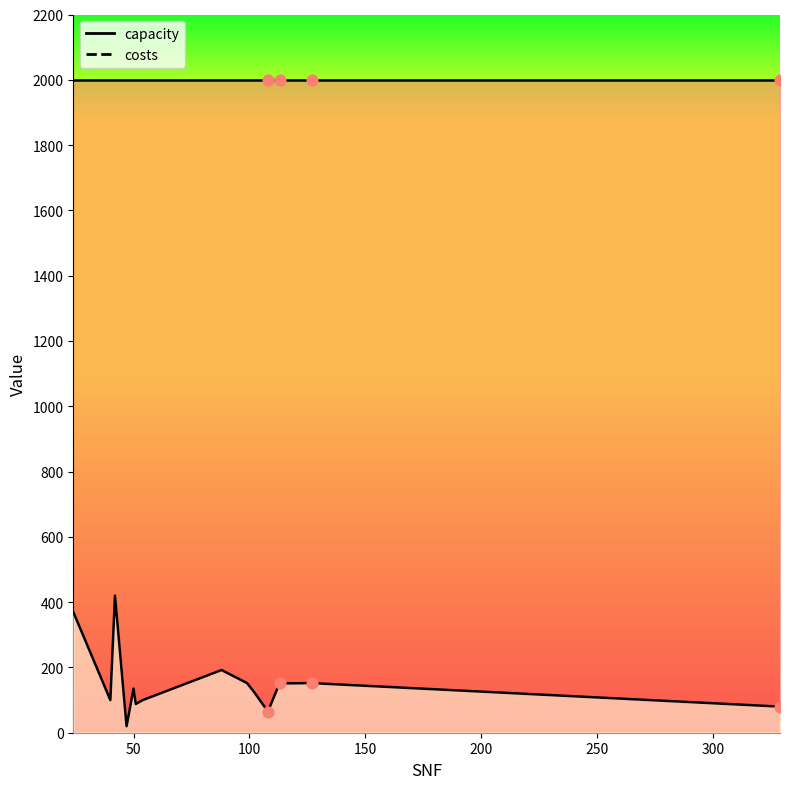

Between 47 and 50, which is larger?

50